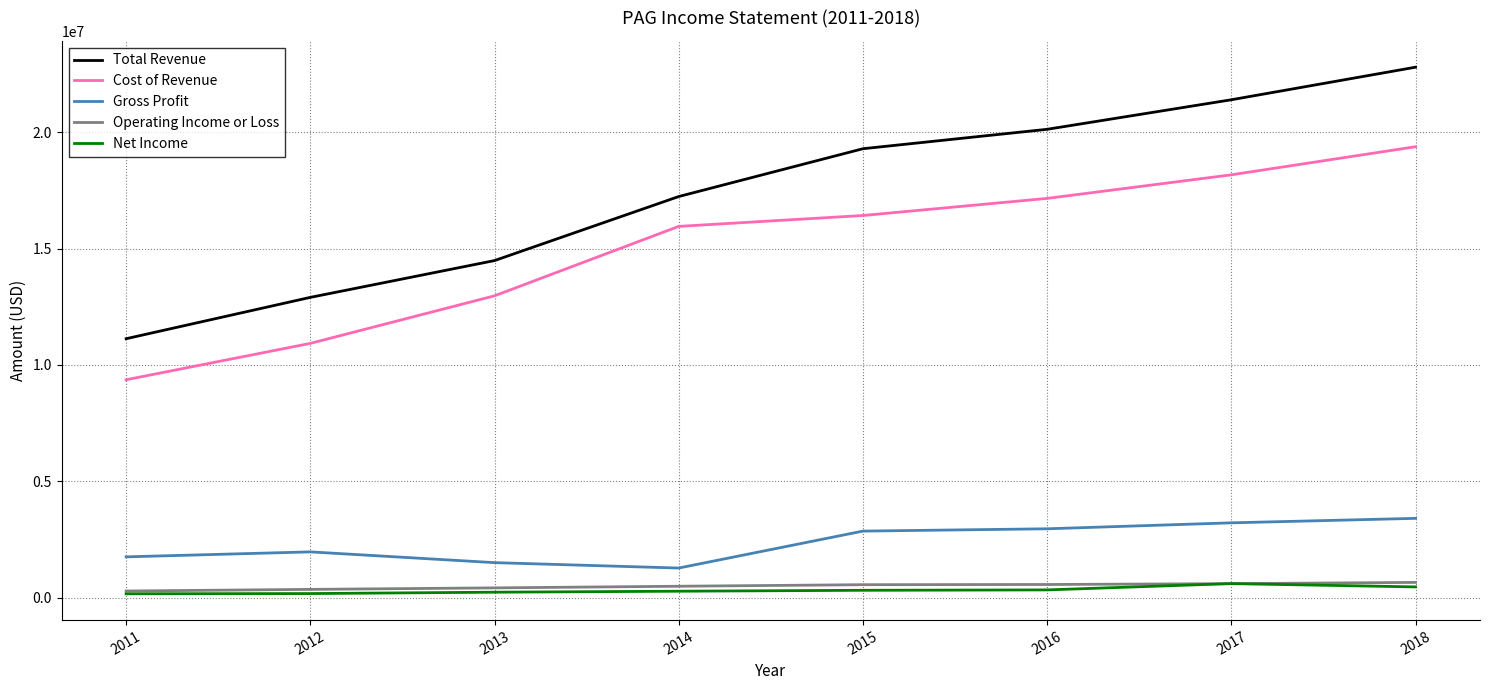

In Gross Profit, how many points are lower than both neighbors (excluding endpoints)?

1